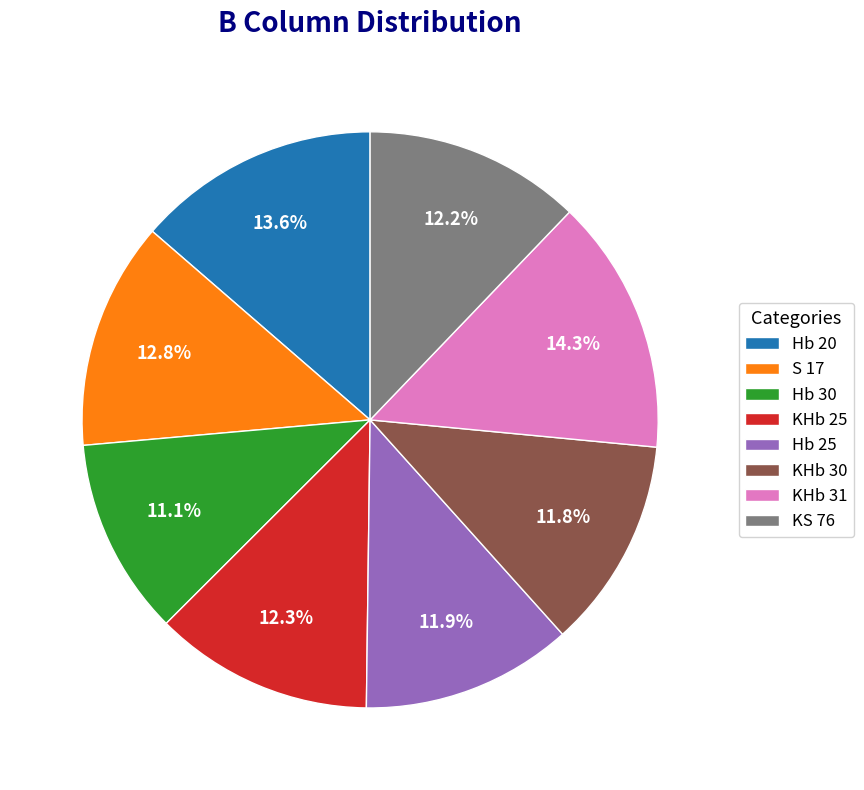

Which category has the biggest portion of the pie?

KHb 31